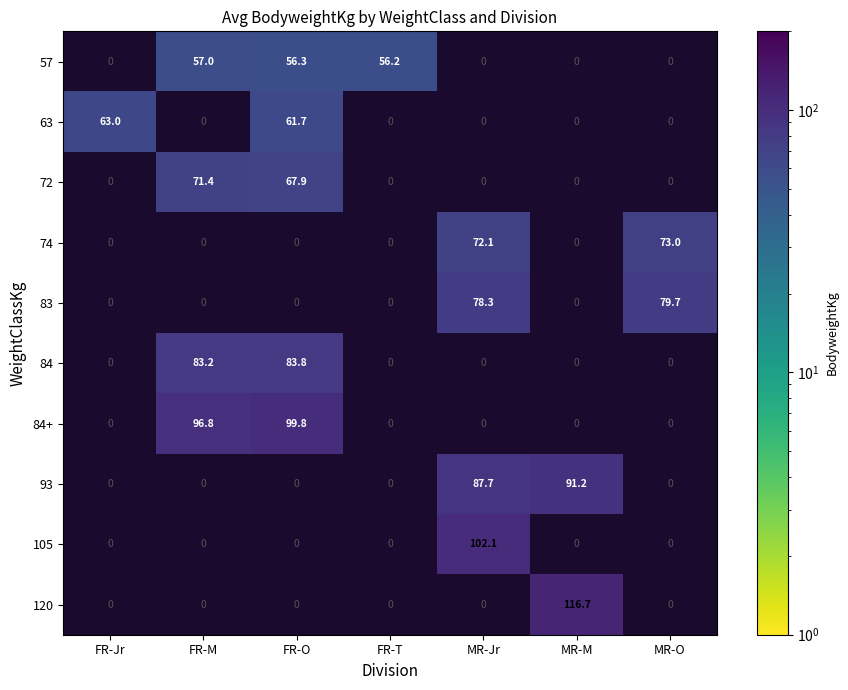

Which series has the largest total across all categories?

84+